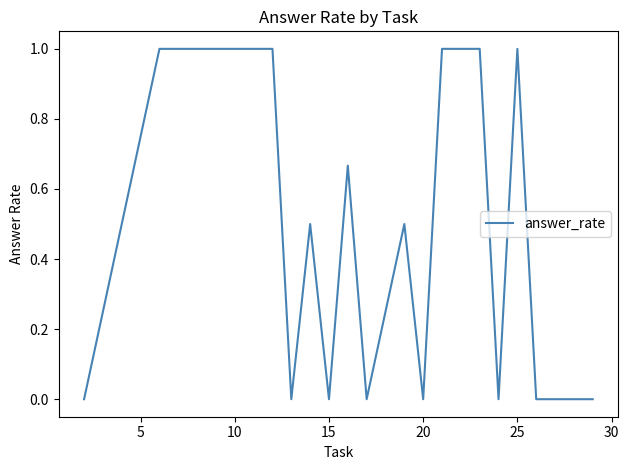

What is the difference between the maximum and minimum values?

1.0